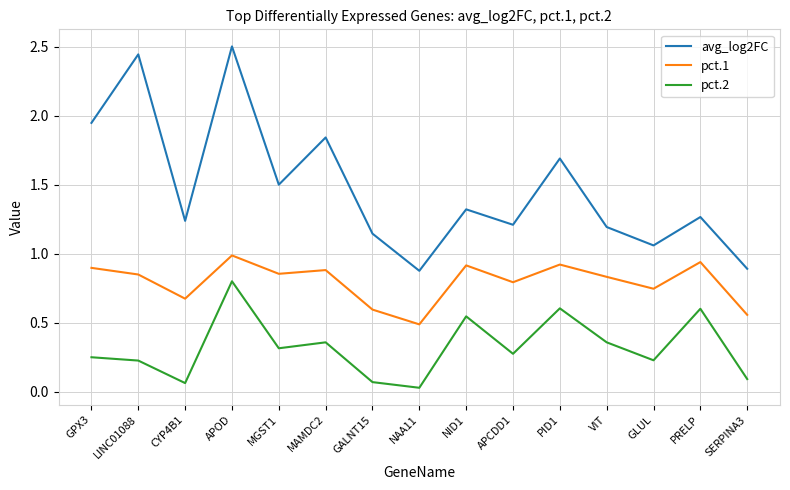

What position from the left is GPX3?

1